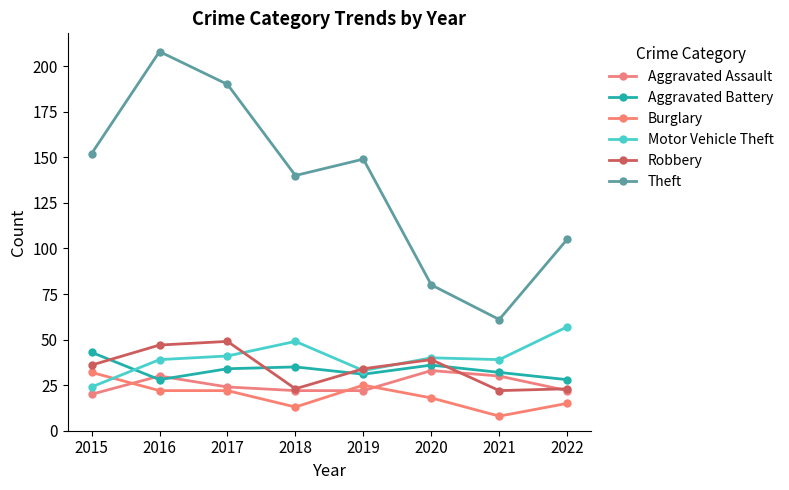

Which category has the lowest value in the Aggravated Assault series?

2015